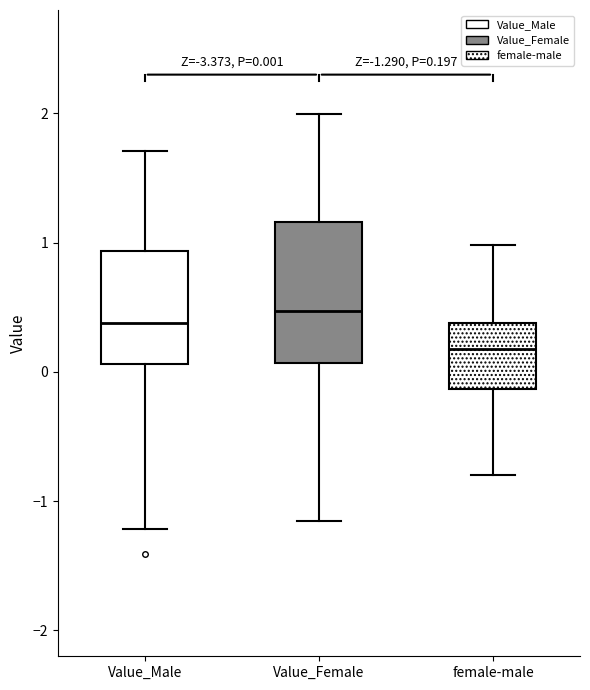

Which box has the lowest median line?

female-male